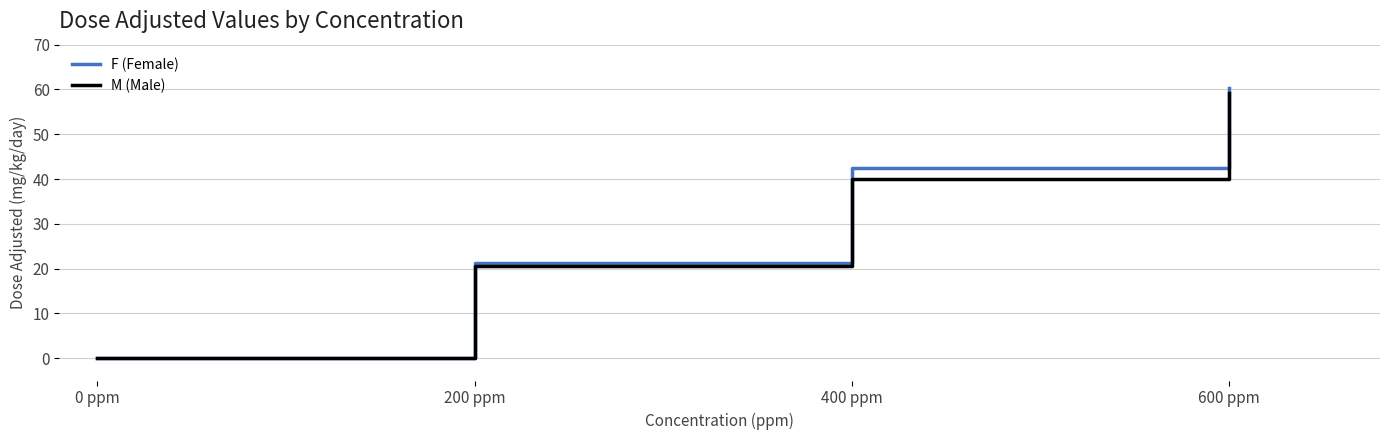

Reading left to right, list all the values displayed in this chart.

F (Female): 0 ppm=0.0	200 ppm=21.3	400 ppm=42.5	600 ppm=60.4
M (Male): 0 ppm=0.0	200 ppm=20.5	400 ppm=39.9	600 ppm=59.1